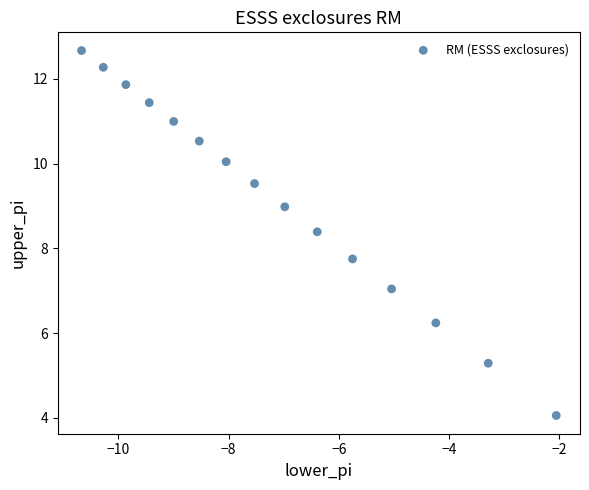

What Y value in the scatter plot is closest to 8?

7.8